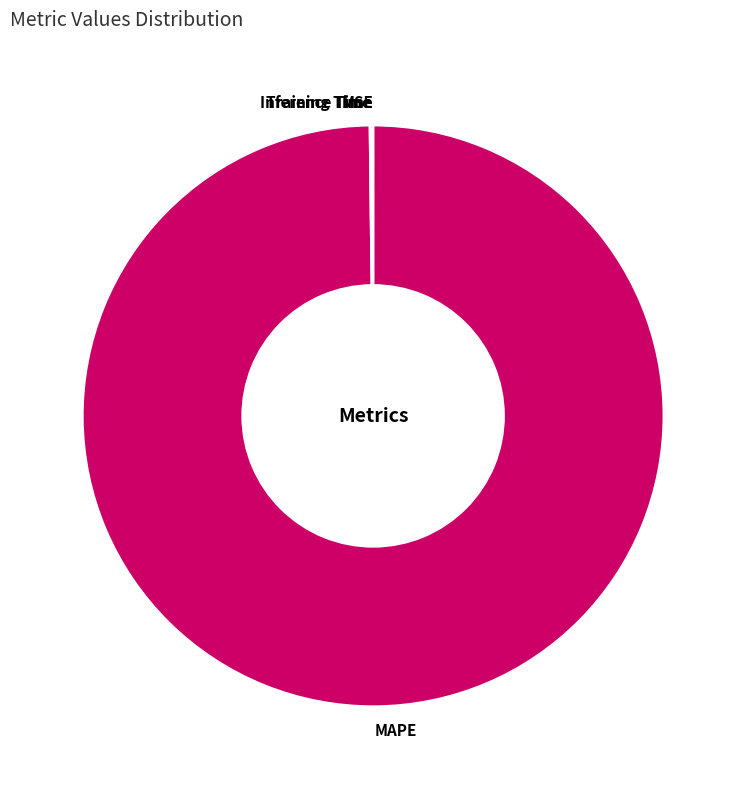

Which category has the biggest portion of the pie?

MAPE